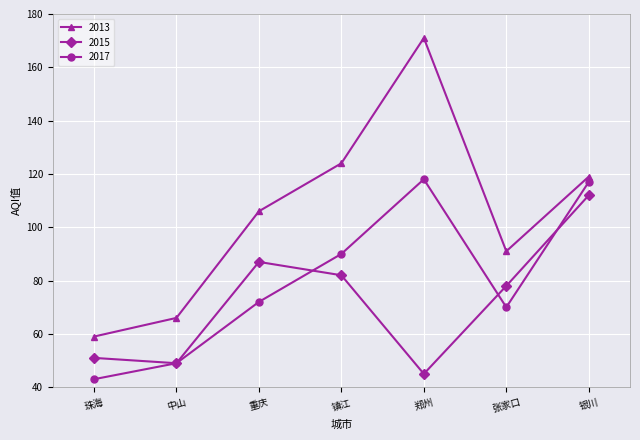

Reading right to left, what are all the values shown in this chart?

2013: 119	91	171	124	106	66	59
2015: 112	78	45	82	87	49	51
2017: 117	70	118	90	72	49	43